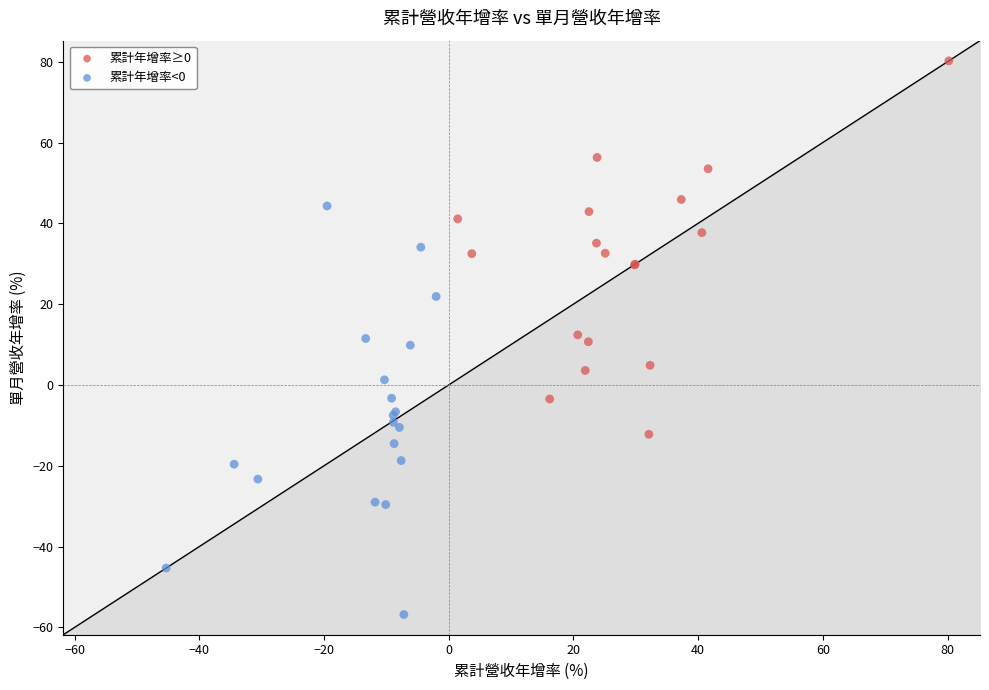

Which series reaches the maximum Y coordinate?

累計年增率≥0